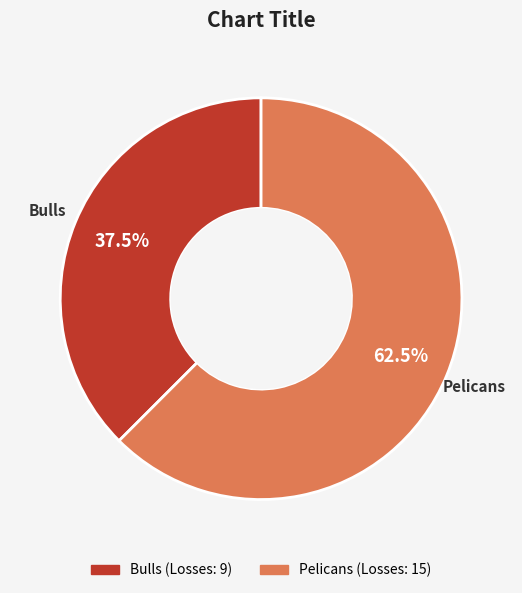

Rank the categories by value from highest to lowest.

Pelicans, Bulls